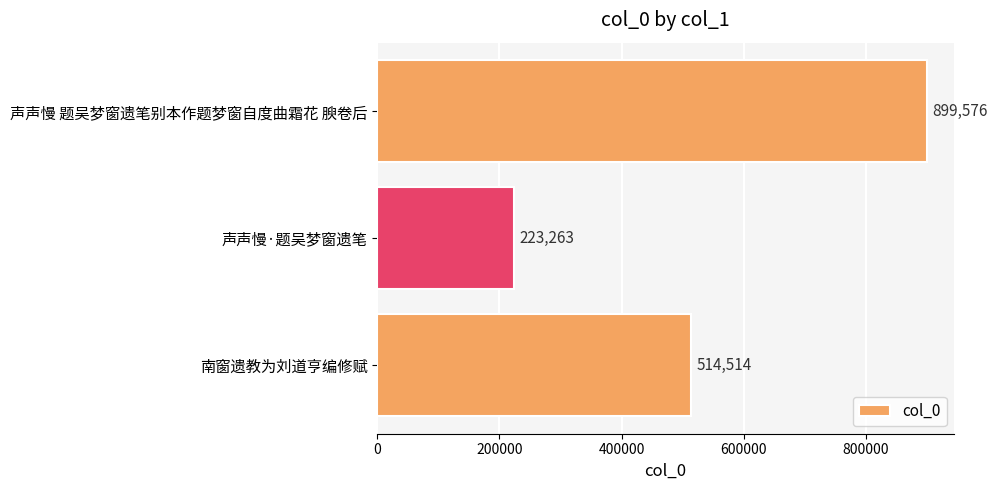

List the labels in order of value, smallest first.

声声慢·题吴梦窗遗笔, 南窗遗教为刘道亨编修赋, 声声慢 题吴梦窗遗笔别本作题梦窗自度曲霜花 腴卷后